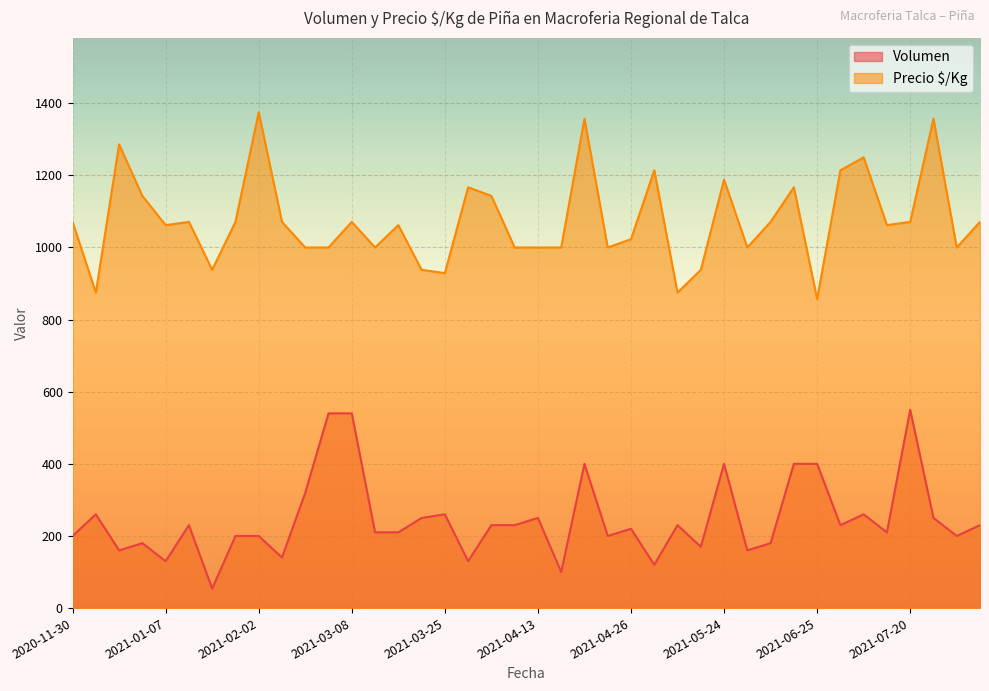

How many lines are shown in the chart?

2